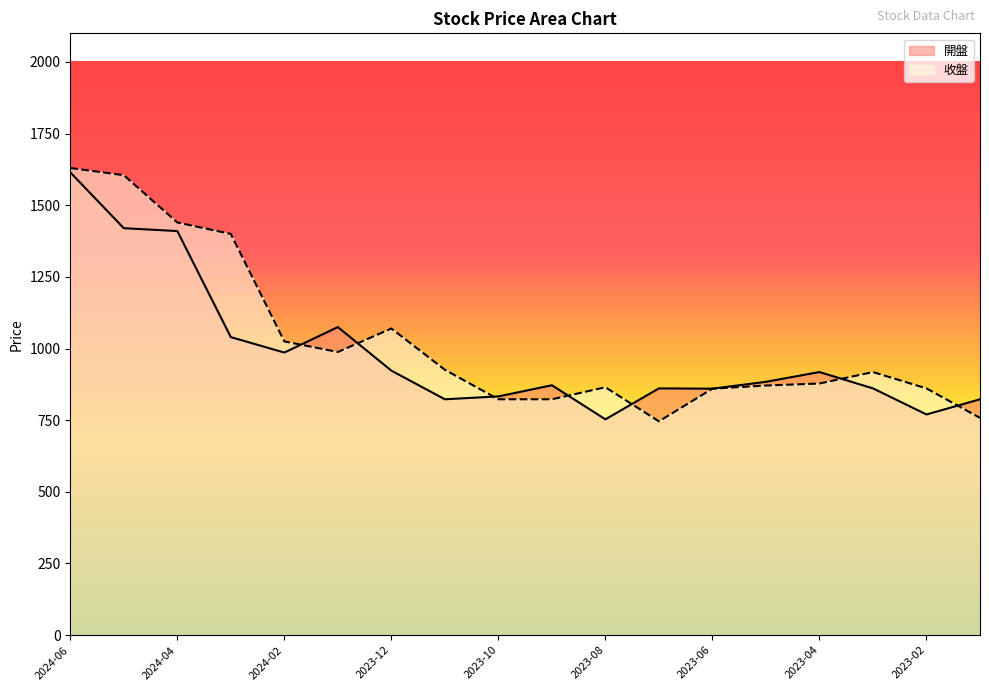

Does the chart display data point markers on the line(s)?

No